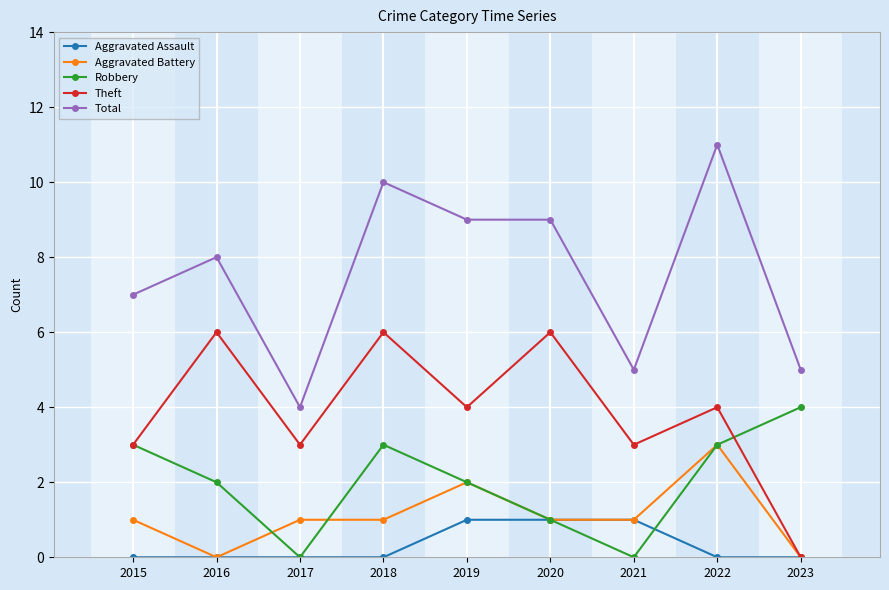

True or false: Aggravated Battery and Robbery cross at least once.

True